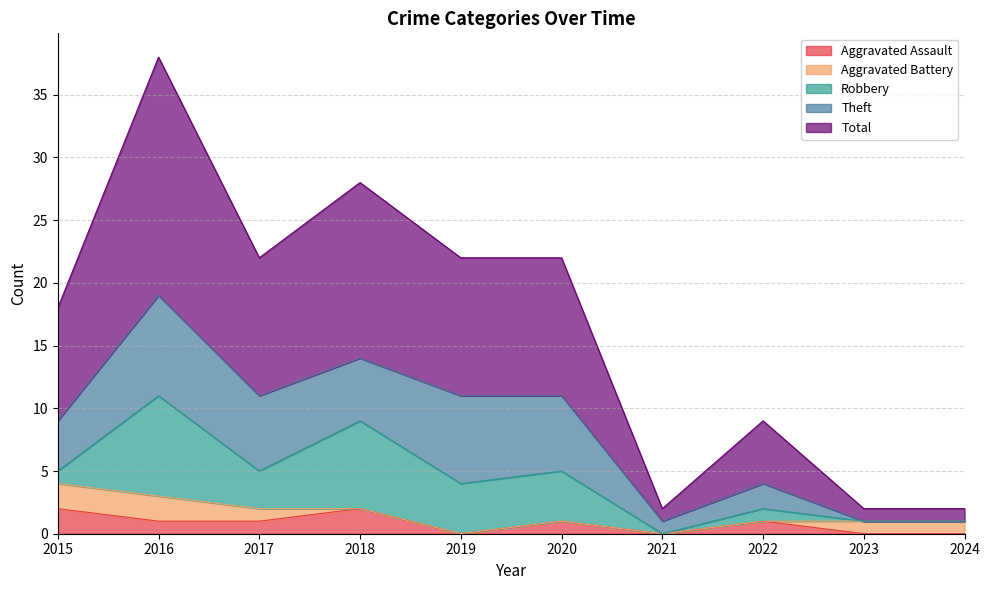

True or false: Aggravated Battery has a value of 1 at 2023.

True